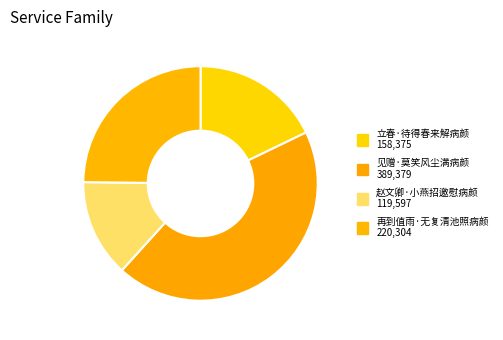

Which slice is the smallest?

赵文卿·小燕招邀慰病颜